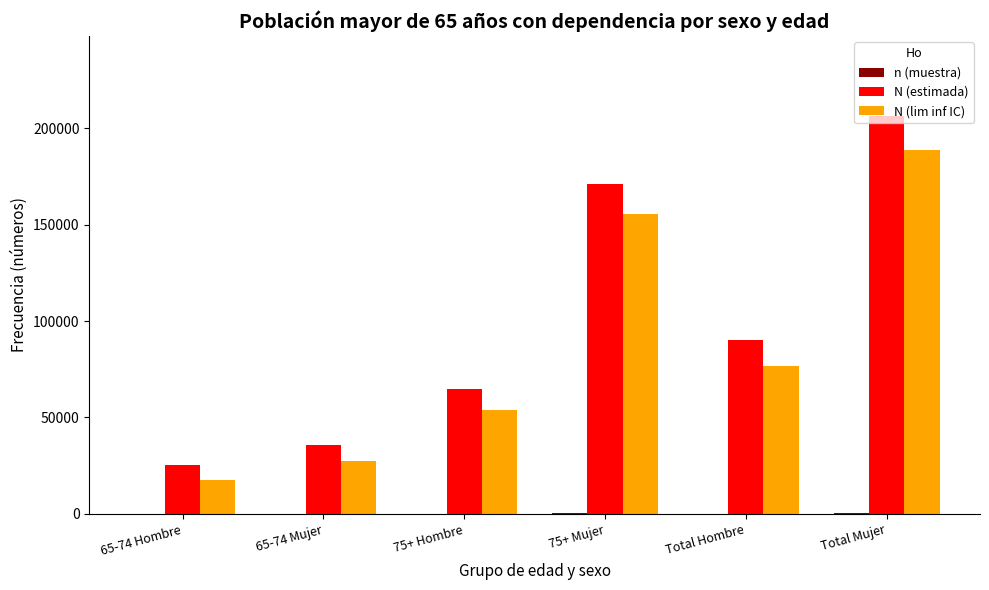

Is the value of N (lim inf IC) at Total Hombre greater than the value of N (estimada) at 65-74 Mujer?

Yes